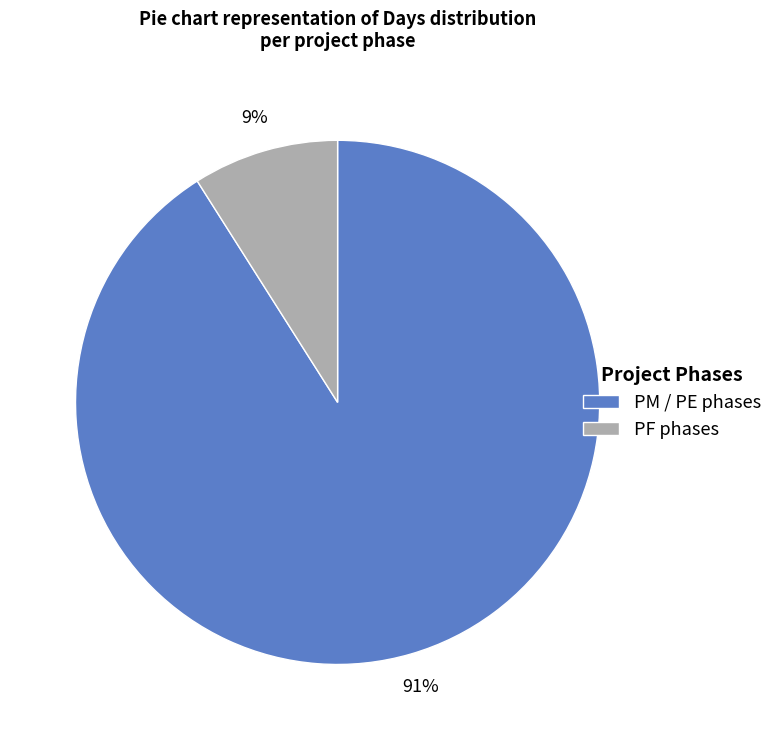

Count the number of slices in the pie.

2